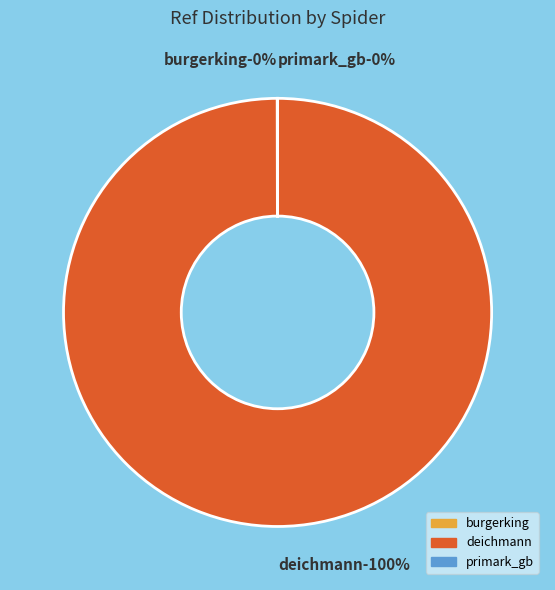

What is the change in value from burgerking to deichmann?

+55169684